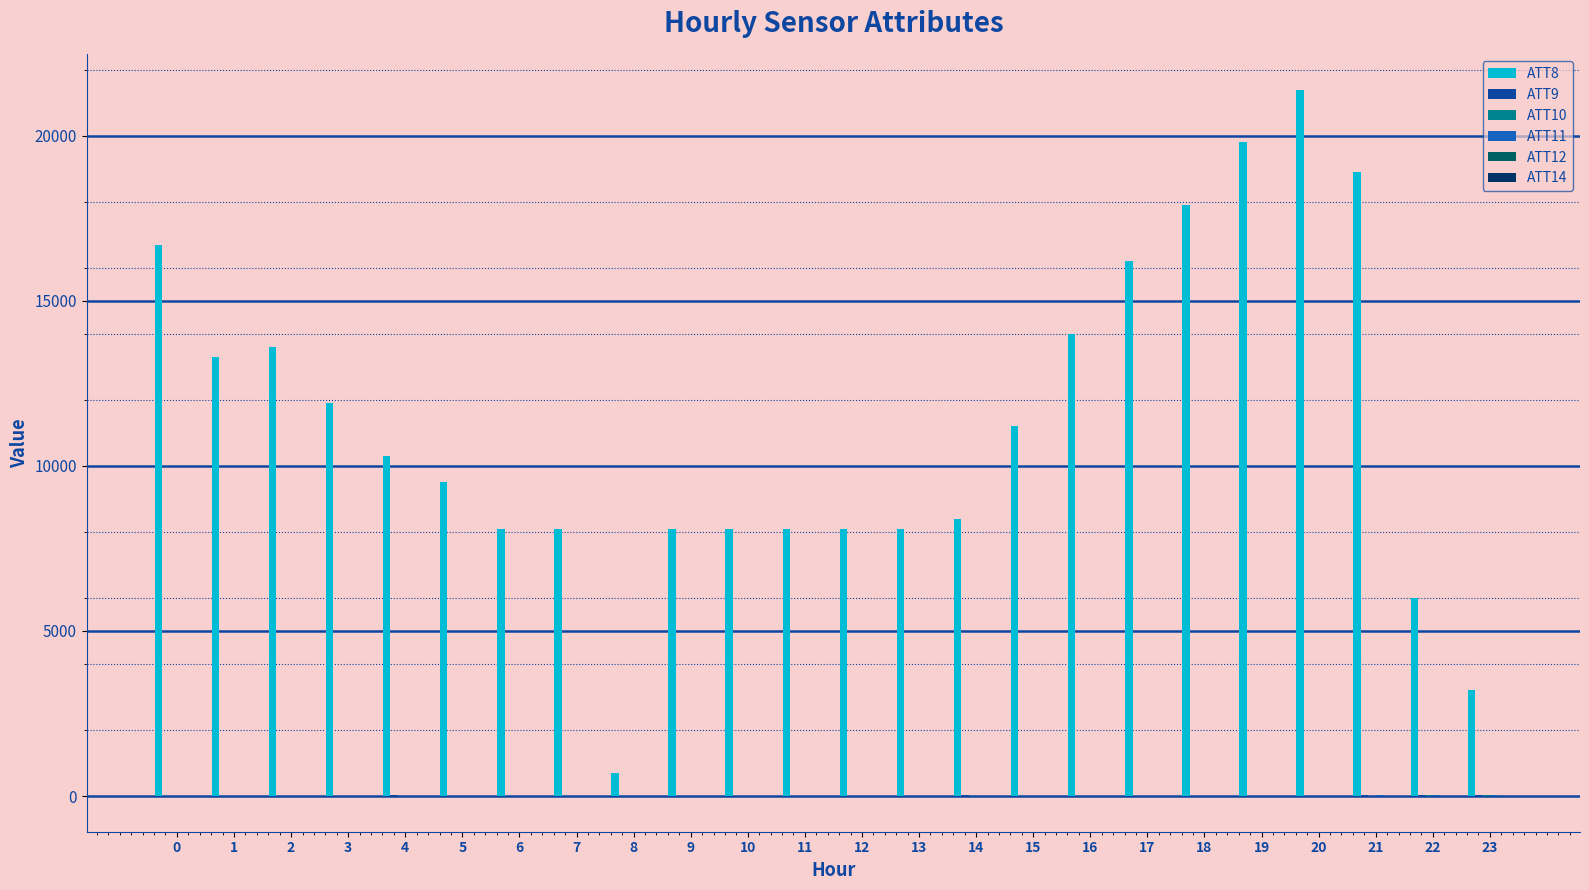

What is the sum of the ATT8 values at 11 and 23?

11300.0